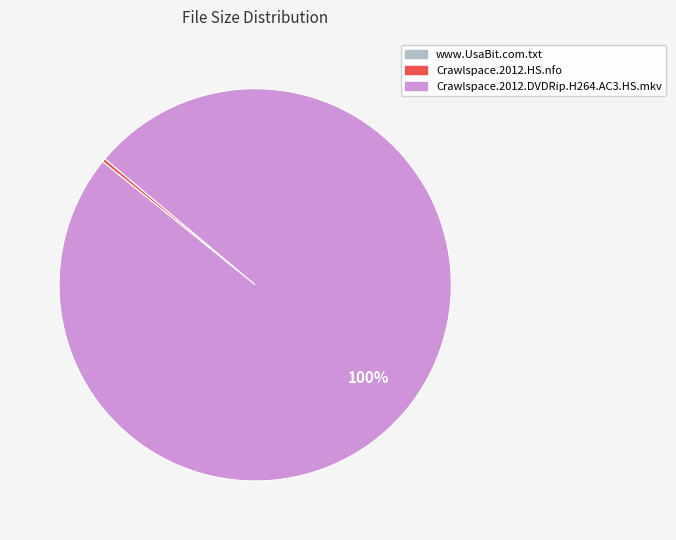

Between Crawlspace.2012.HS.nfo and Crawlspace.2012.DVDRip.H264.AC3.HS.mkv, which is larger?

Crawlspace.2012.DVDRip.H264.AC3.HS.mkv